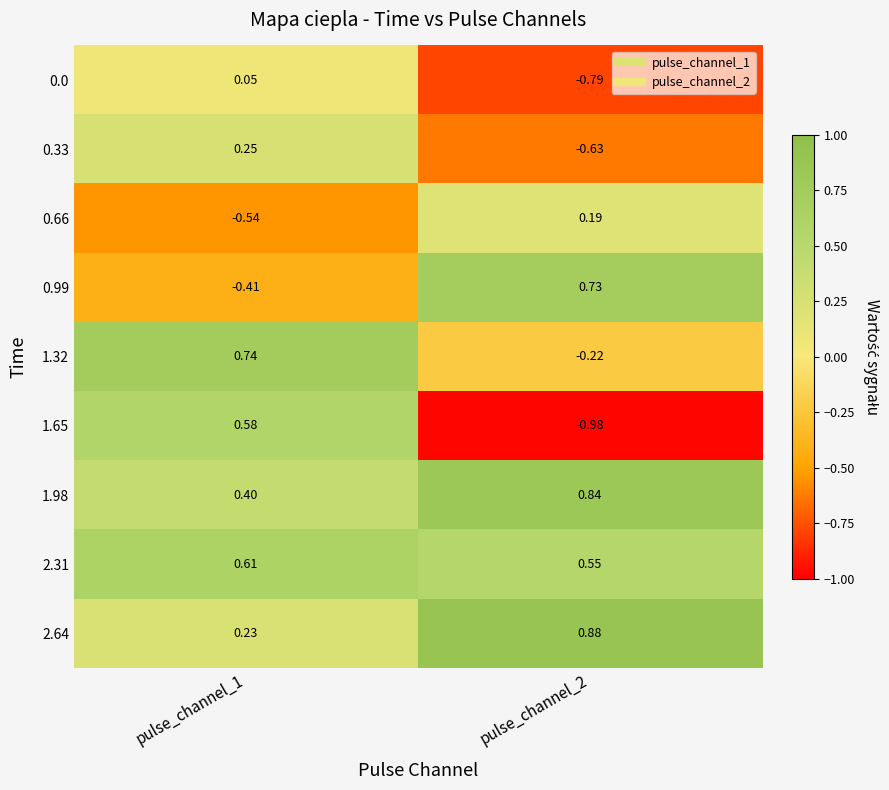

Which series changed the most between pulse_channel_1 and pulse_channel_2?

1.65